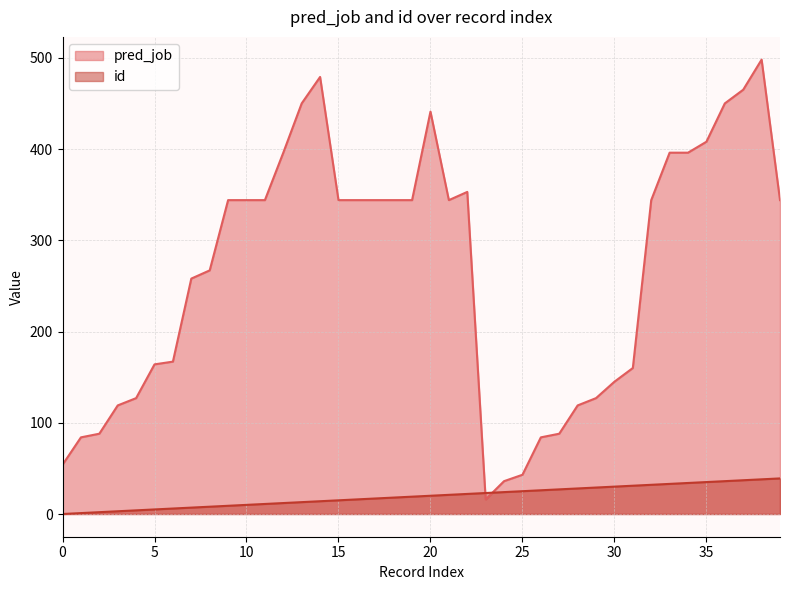

True or false: pred_job has more than 1 interior local peaks.

True